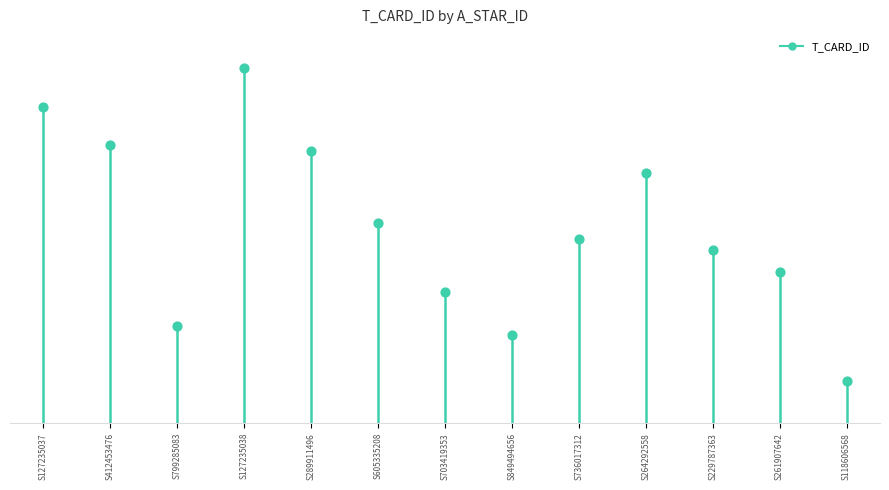

What is the ratio of the value at S127235037 to the value at S229787363?

1.8